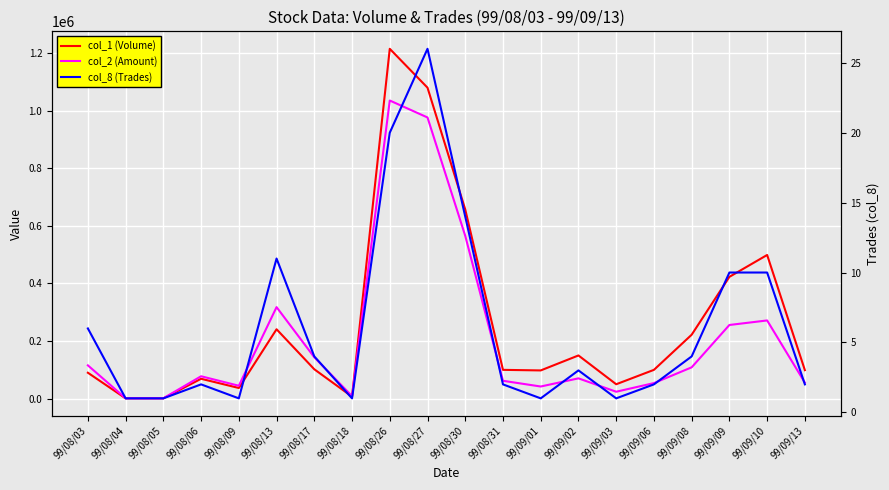

Which series has the widest spread of values?

col_1 (Volume)